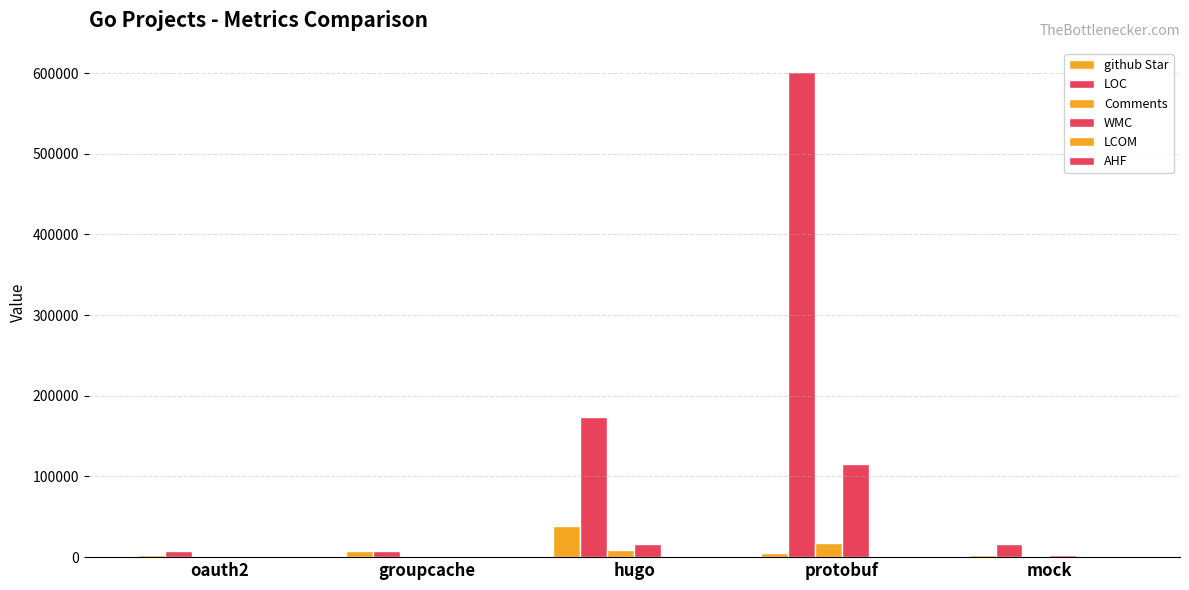

How many groups of bars are there?

5